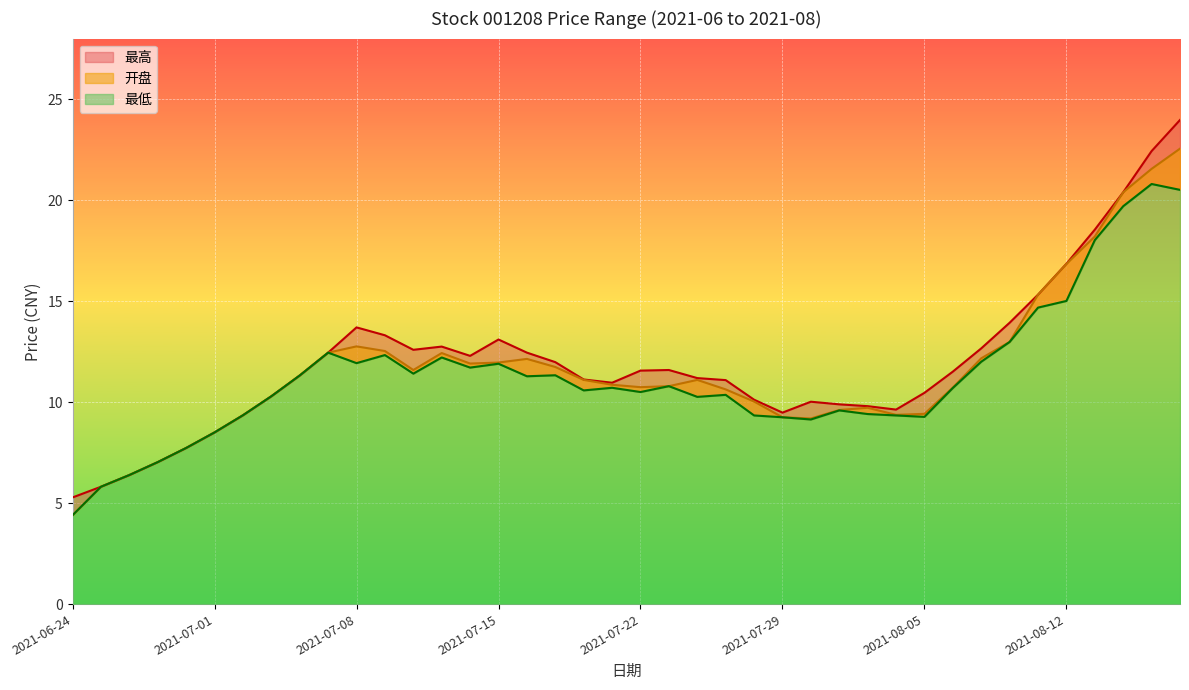

What is the maximum value for 开盘?

22.6